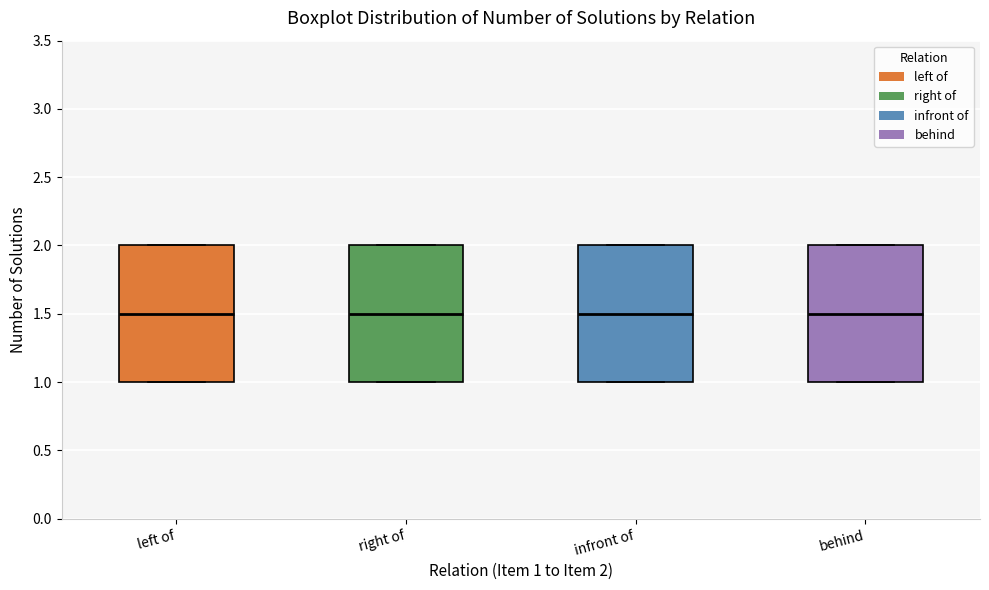

Reading left to right, read every box against the y-axis: the position of its median line, the range the box covers, and the ends of its whiskers. The values are not printed on the chart, so give them approximately, as read against the axis.

left of: median 1.5, box 1.0 to 2.0, whiskers 1.0 to 2.0
right of: median 1.5, box 1.0 to 2.0, whiskers 1.0 to 2.0
infront of: median 1.5, box 1.0 to 2.0, whiskers 1.0 to 2.0
behind: median 1.5, box 1.0 to 2.0, whiskers 1.0 to 2.0